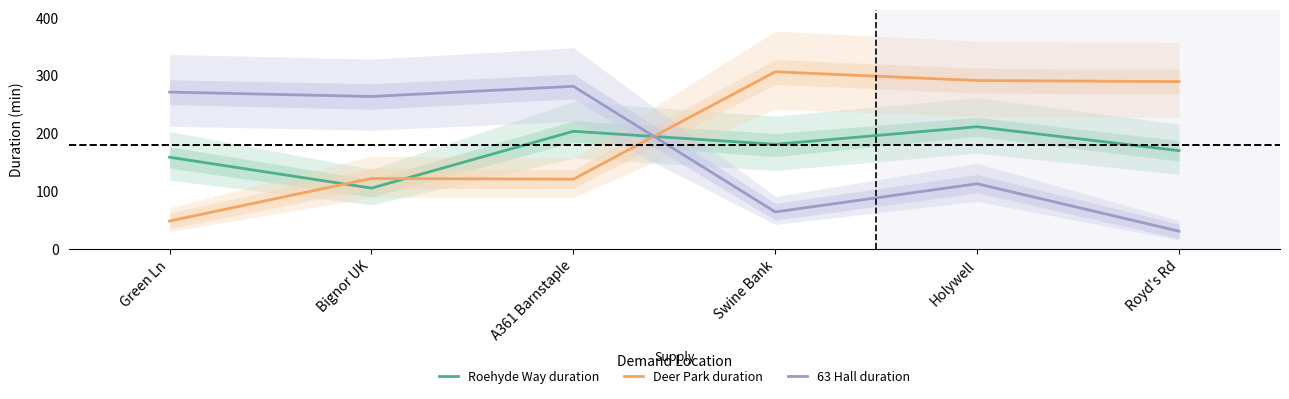

At how many categories does at least one series exceed 197?

6